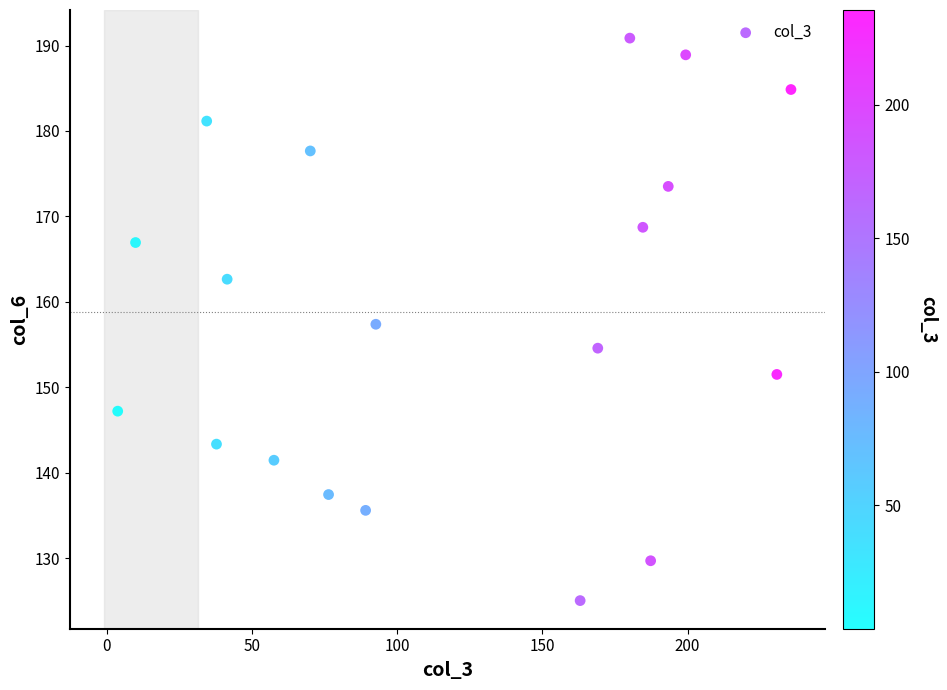

What is the range of X values (max minus min)?

231.8